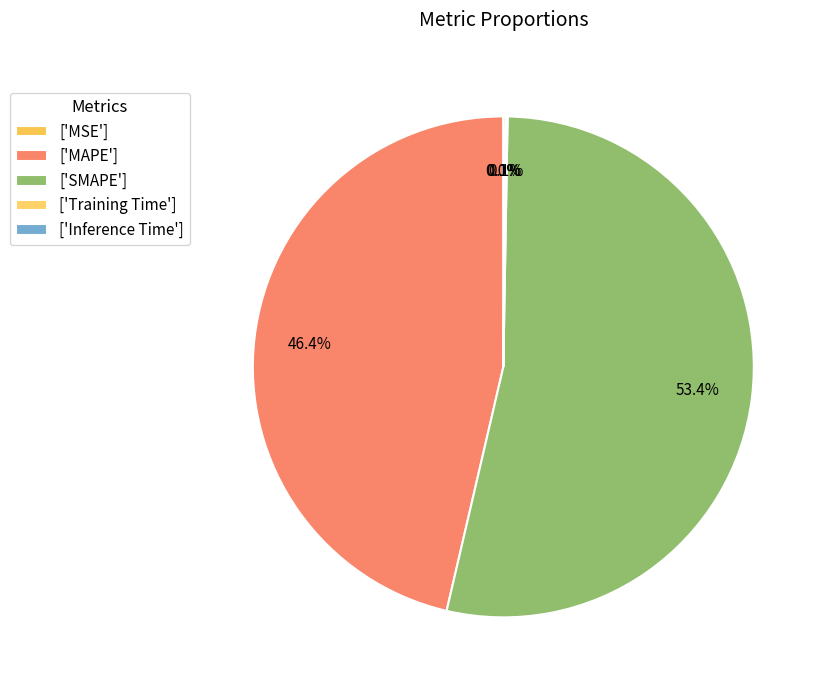

What is the majority slice?

SMAPE